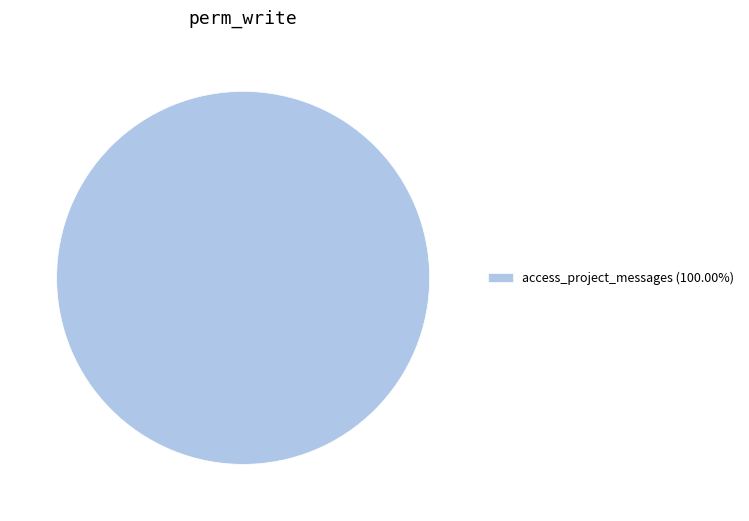

How many slices are in this pie chart?

1